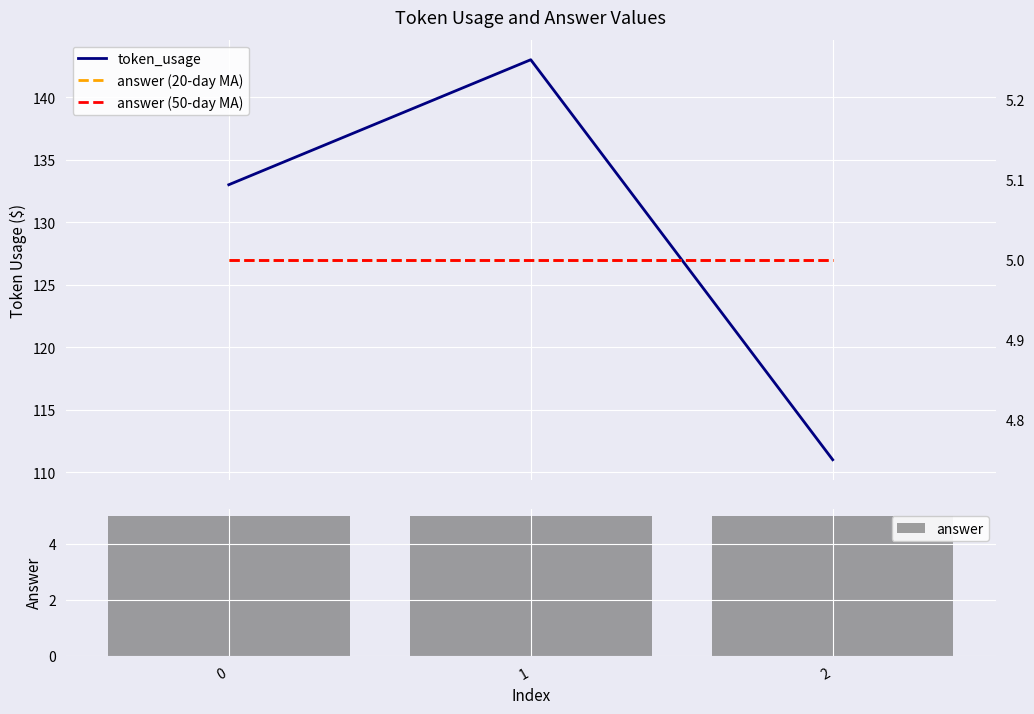

What is the maximum value shown in the chart?

143